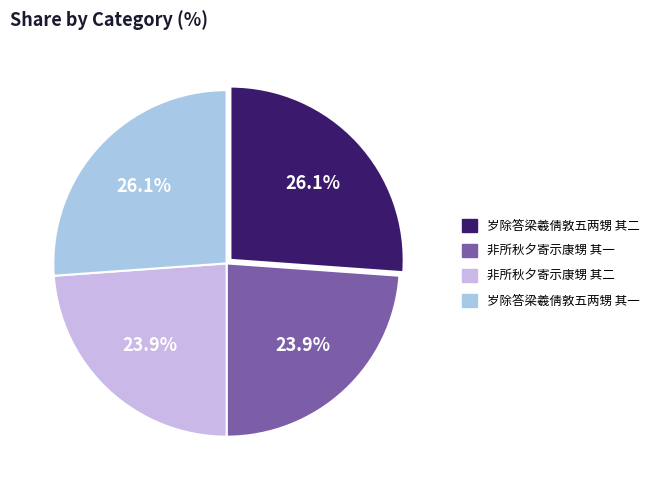

Does any single category account for the majority?

No